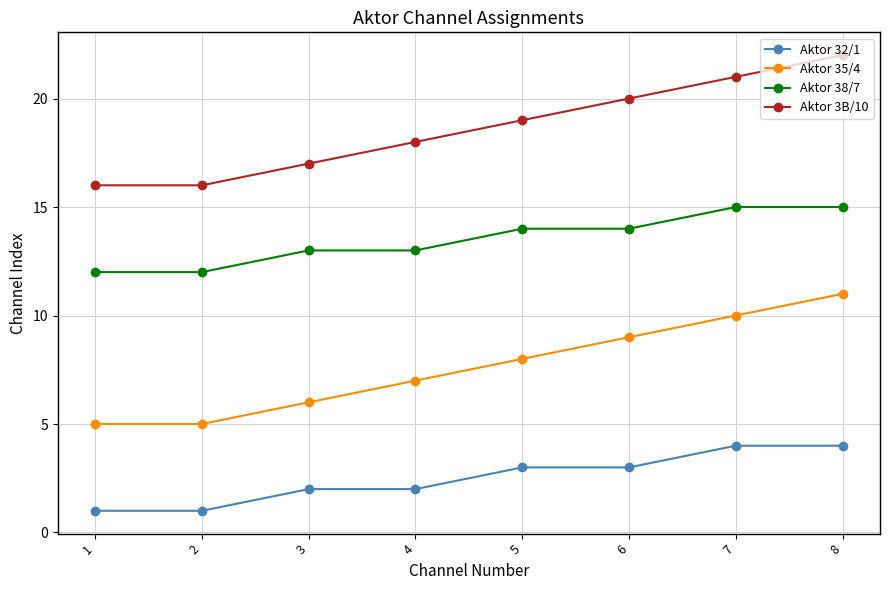

Reading left to right, list all the values displayed in this chart.

Aktor 32/1: 1=1	2=1	3=2	4=2	5=3	6=3	7=4	8=4
Aktor 35/4: 1=5	2=5	3=6	4=7	5=8	6=9	7=10	8=11
Aktor 38/7: 1=12	2=12	3=13	4=13	5=14	6=14	7=15	8=15
Aktor 3B/10: 1=16	2=16	3=17	4=18	5=19	6=20	7=21	8=22